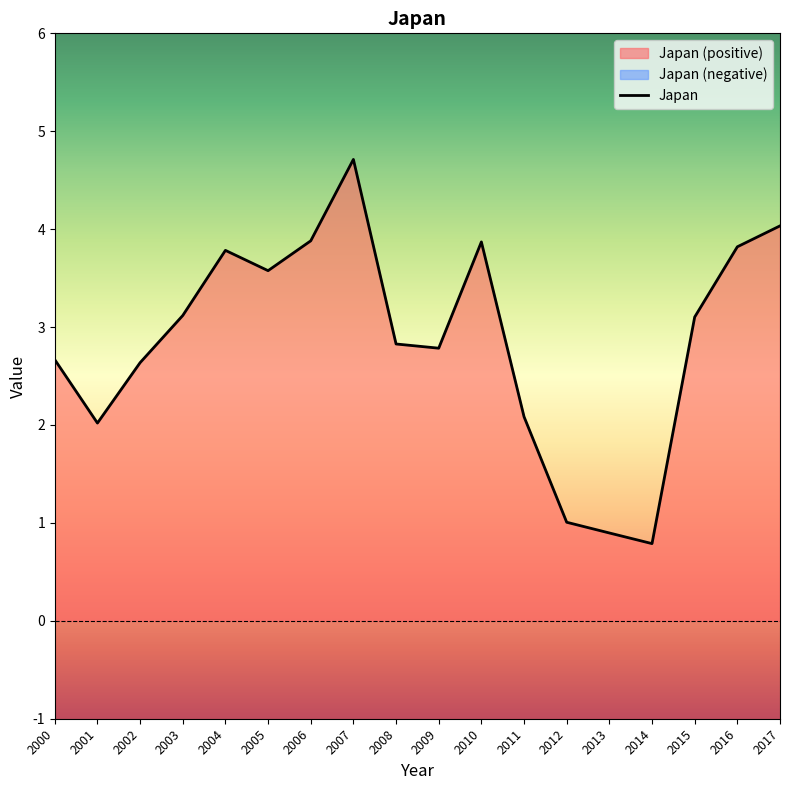

How many points are higher than both their immediate neighbors (excluding endpoints)?

3